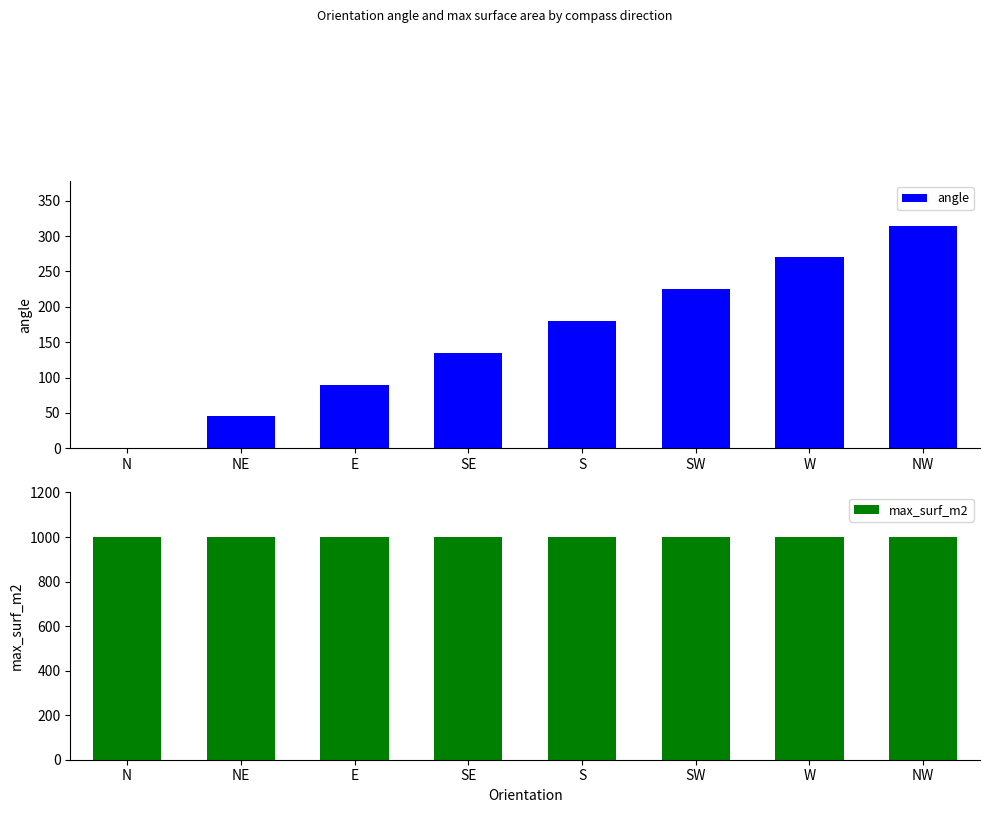

What is the difference between the angle values at S and SE?

45